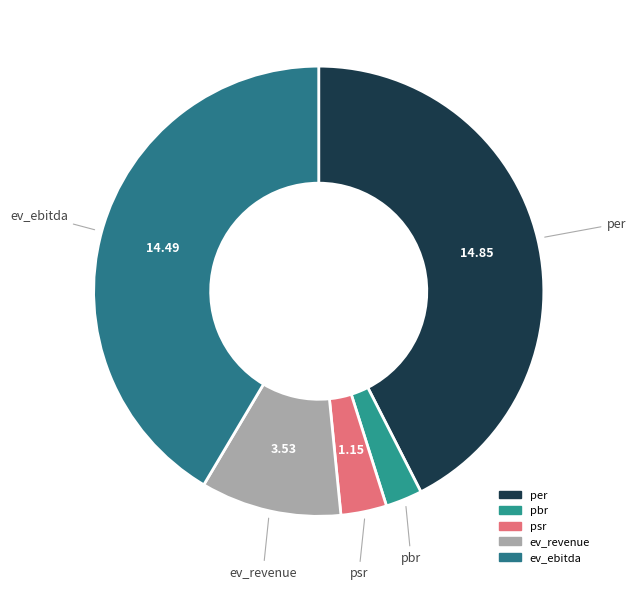

To the nearest percent, what is the average slice percentage?

20%